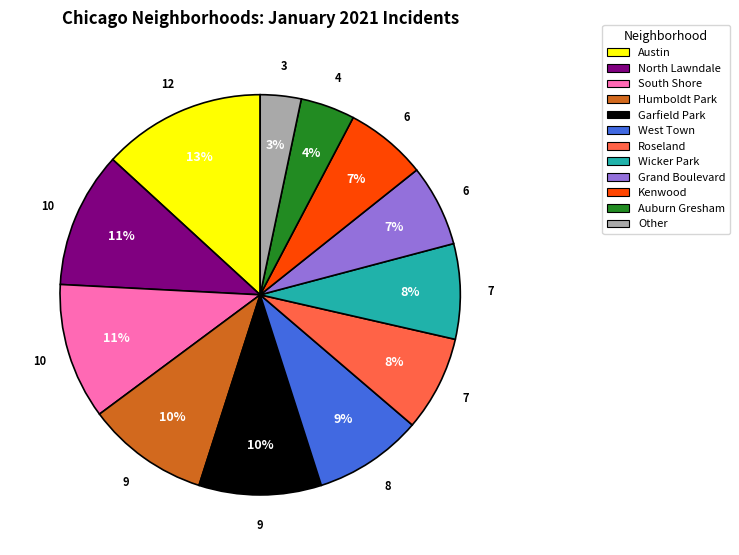

What is the smallest slice in the pie chart?

Other